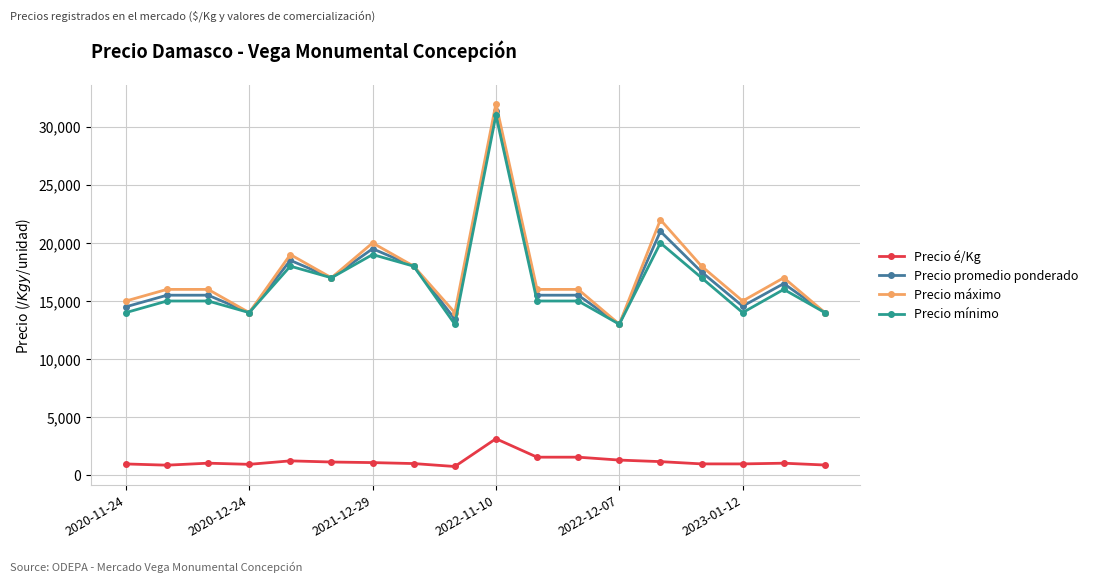

Which series has the widest spread of values?

Precio máximo